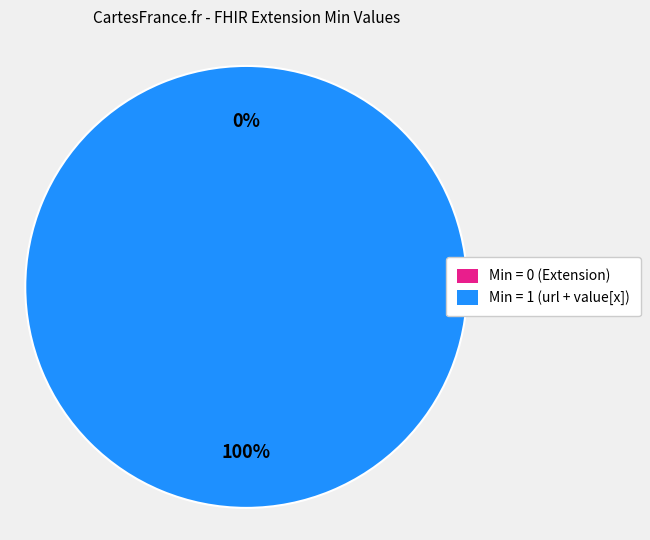

What is the change in value from Extension to Extension.url?

+1